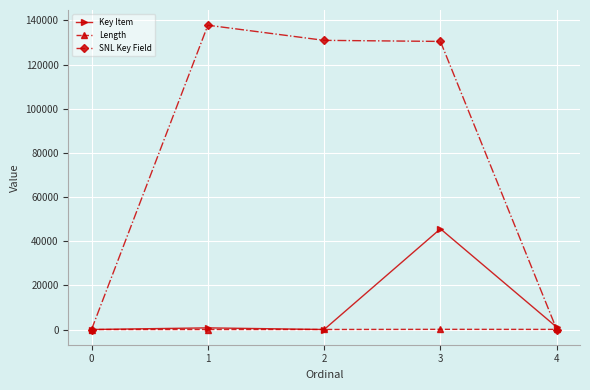

How many times do Length and SNL Key Field cross each other?

2